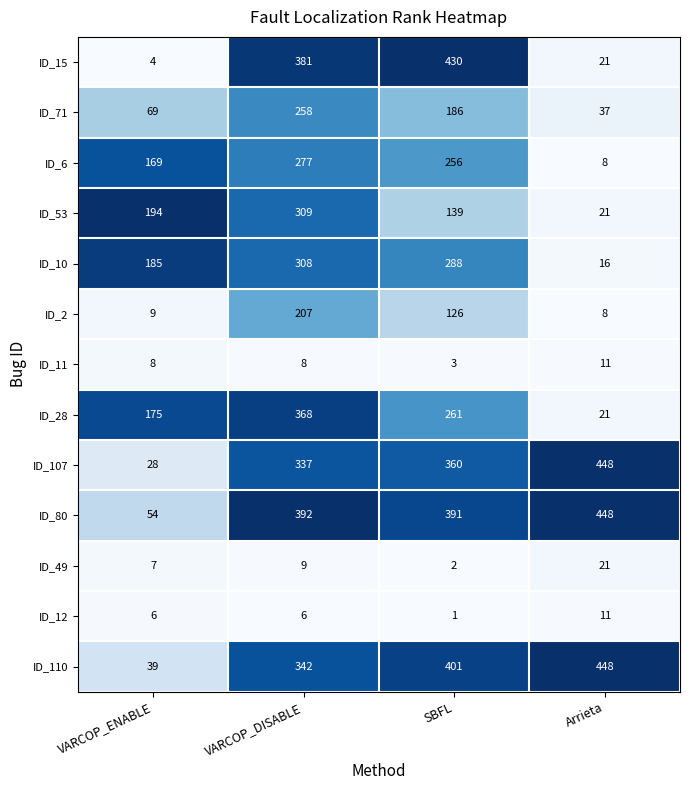

What is the total value across all series at Arrieta?

1519